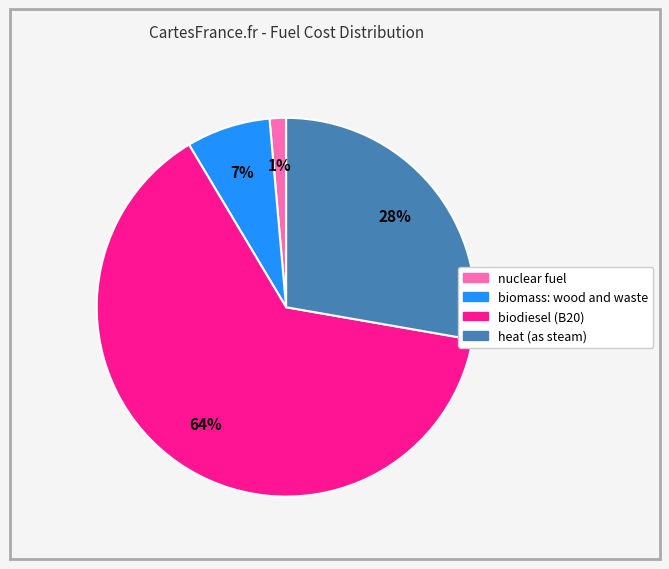

To the nearest percent, what is the average slice percentage?

25%